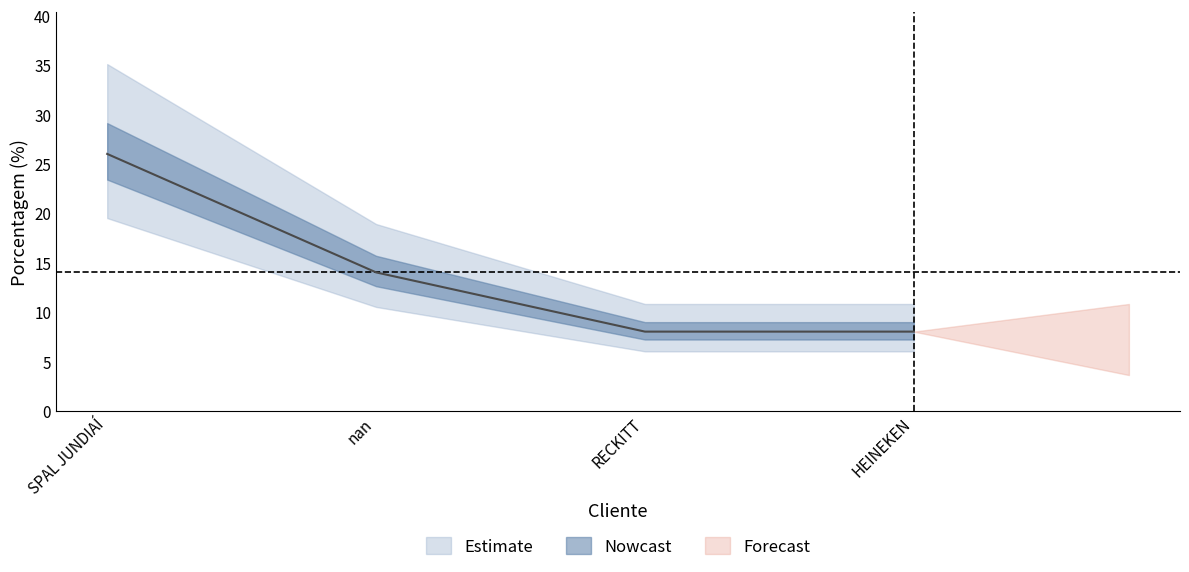

What is the approximate value at RECKITT, to the nearest 10?

10